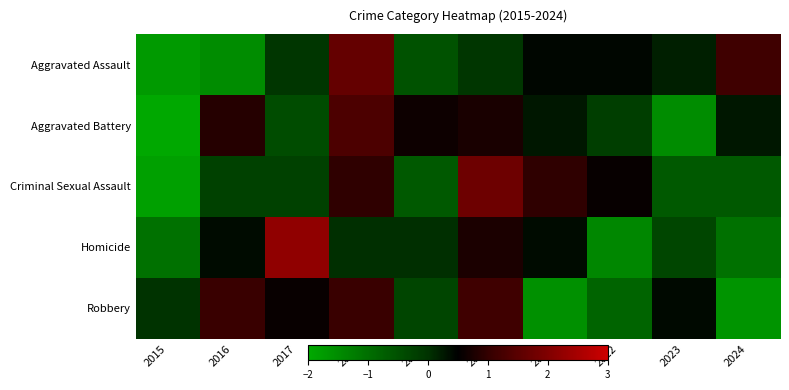

What is the total value across all series at 2019?

-0.8